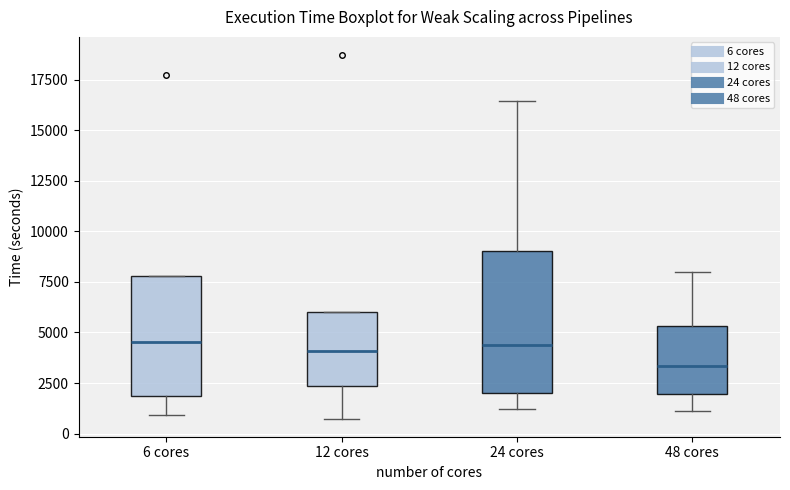

Comparing the boxes themselves (not the whiskers), which one is the tallest?

24 cores